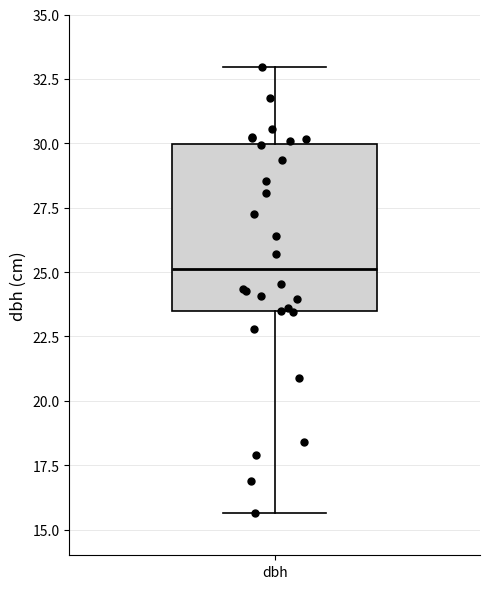

Read this box plot against the y-axis: the position of the median line, the range covered by the box, and the ends of both whiskers. The values are not printed on the chart, so give them approximately, as read against the axis.

median 25.0, box 23.5 to 30.0, whiskers 15.5 to 33.0